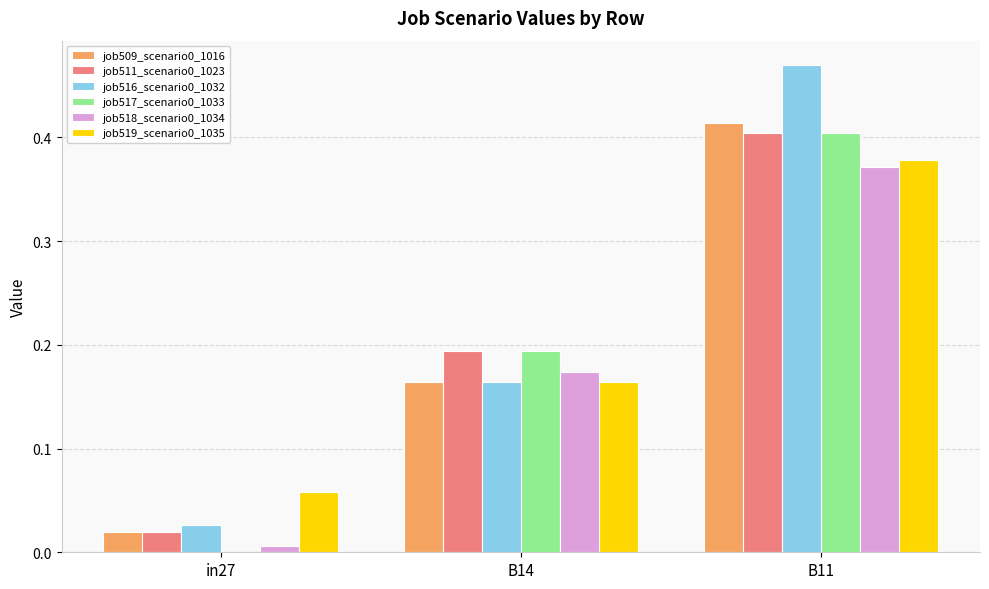

The job517_scenario0_1033 series shows 0.3 at B14. True or false?

False